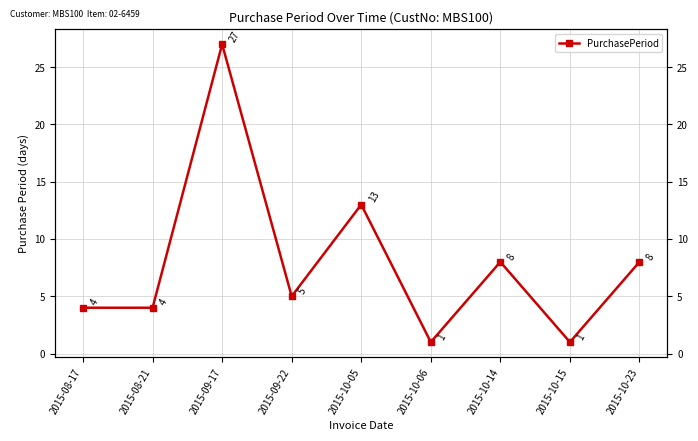

What is the change in value from 2015-10-06 to 2015-10-23?

+7